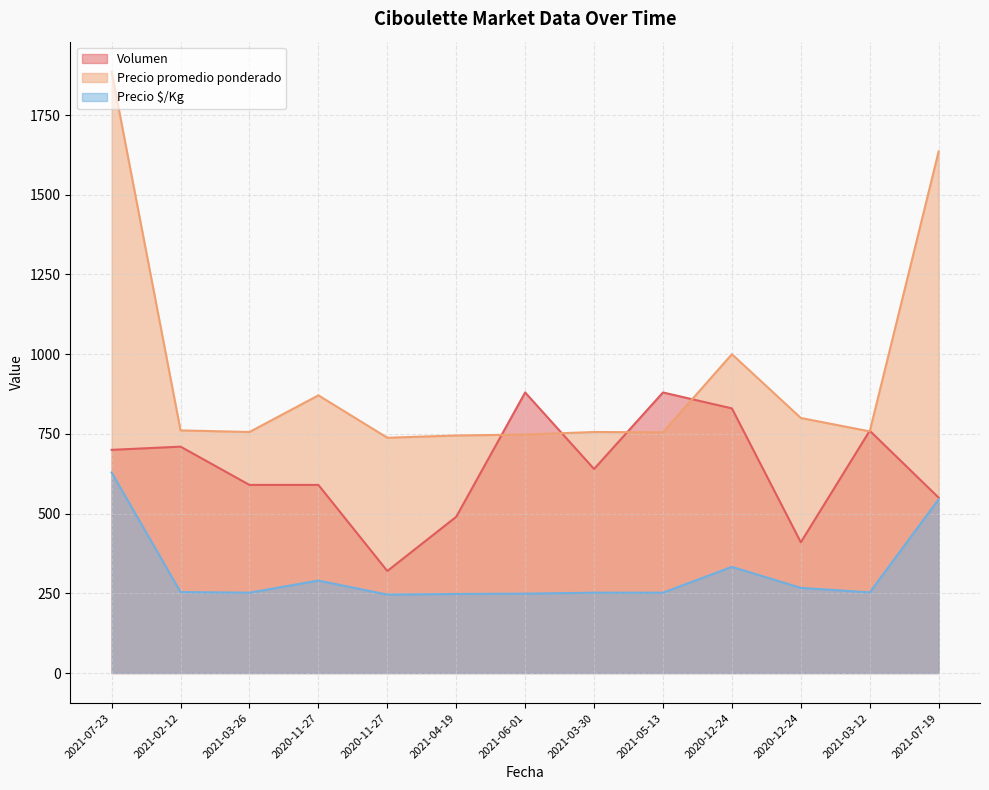

How many lines are shown in the chart?

3